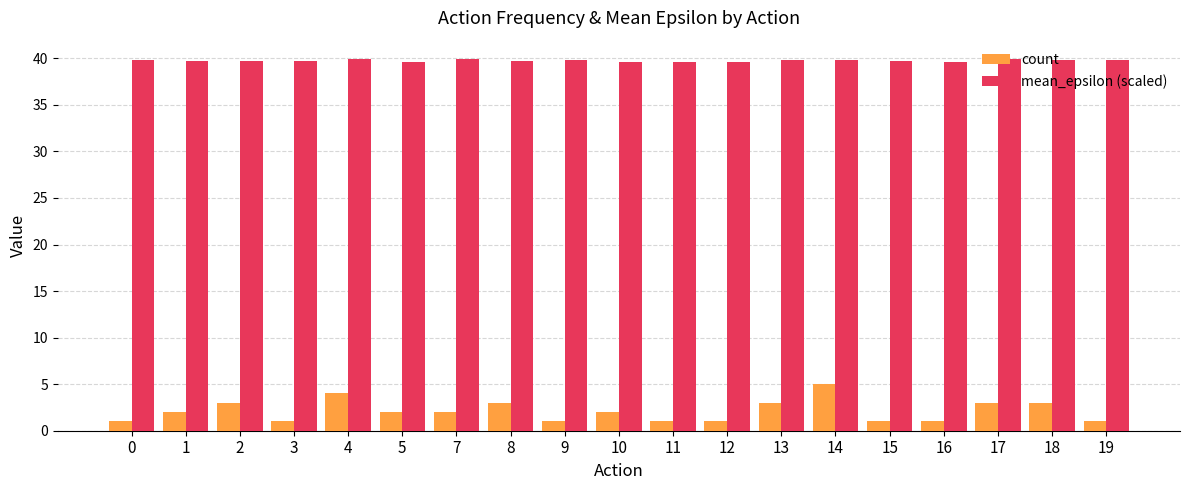

What is the lowest value of the count series?

1.0